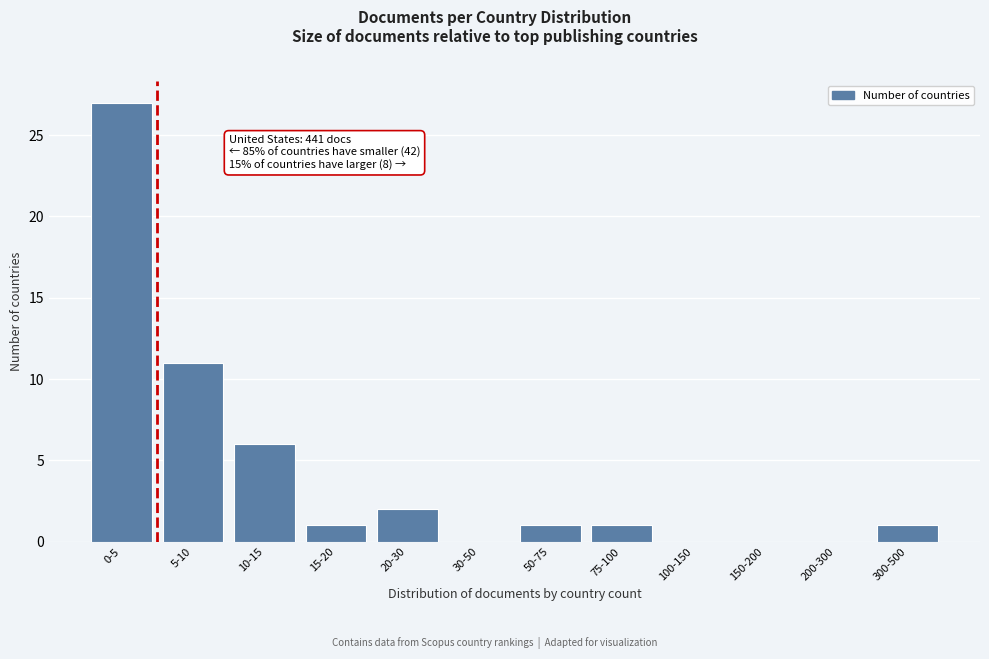

Reading left to right, list all the values displayed in this chart.

0-5=27	5-10=11	10-15=6	15-20=1	20-30=2	30-50=0	50-75=1	75-100=1	100-150=0	150-200=0	200-300=0	300-500=1